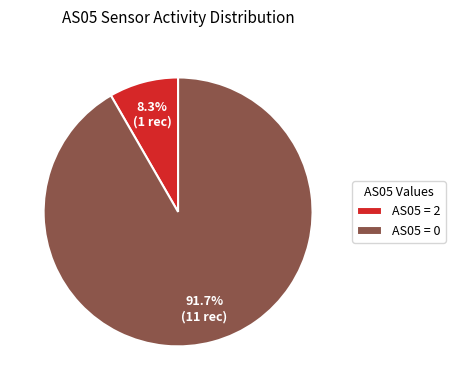

Which slice is the smallest?

AS05 = 2